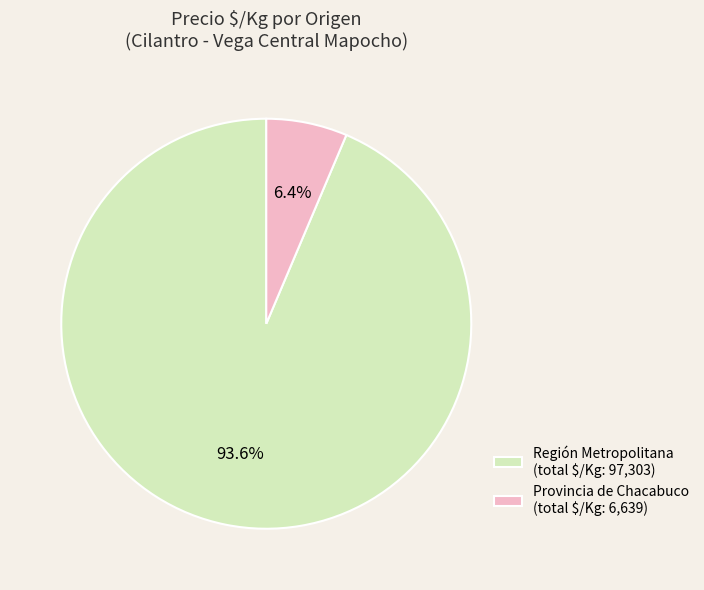

How much of the chart is everything except Región Metropolitana (total $/Kg: 97,303)?

6.4%